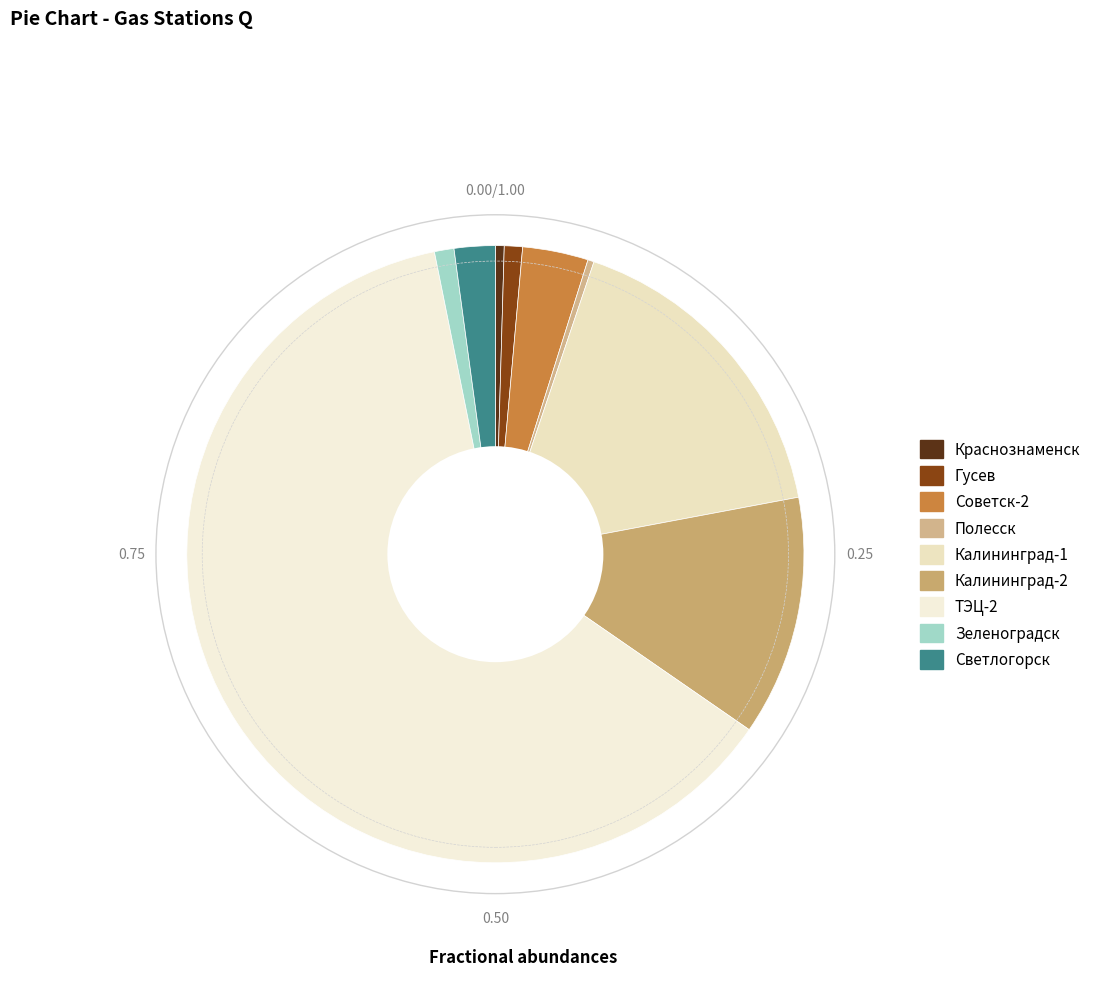

Count the number of slices in the pie.

9